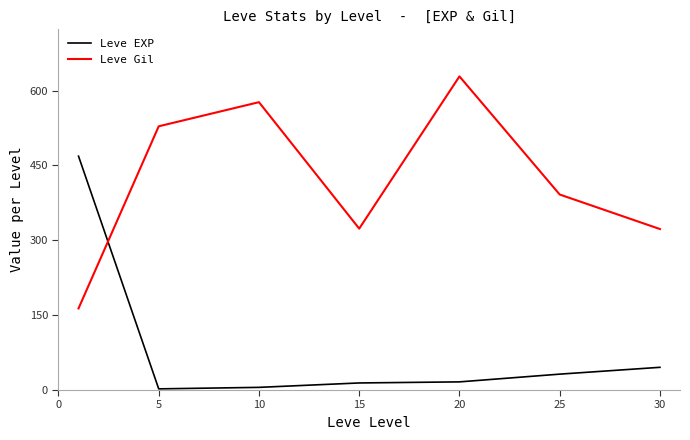

Which series has the largest total across all categories?

Leve Gil